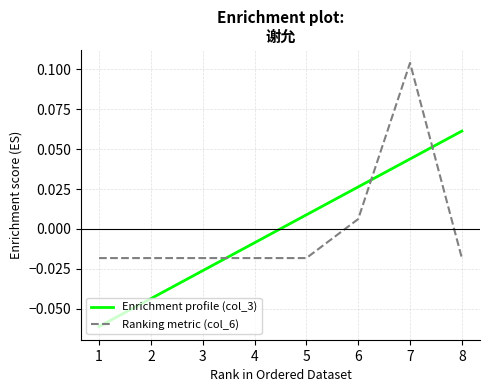

At which category does the chart reach its peak across all series?

7